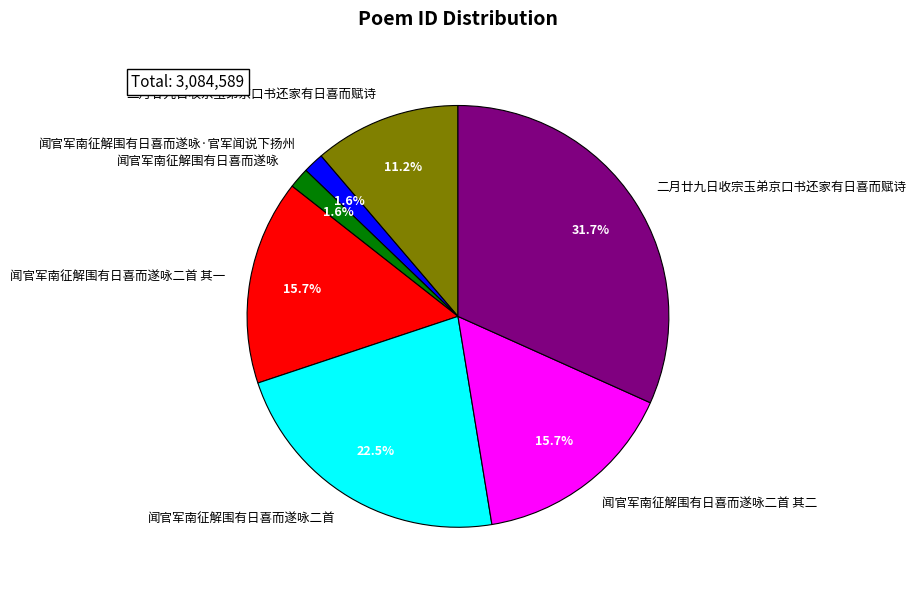

How many slices are in this pie chart?

7